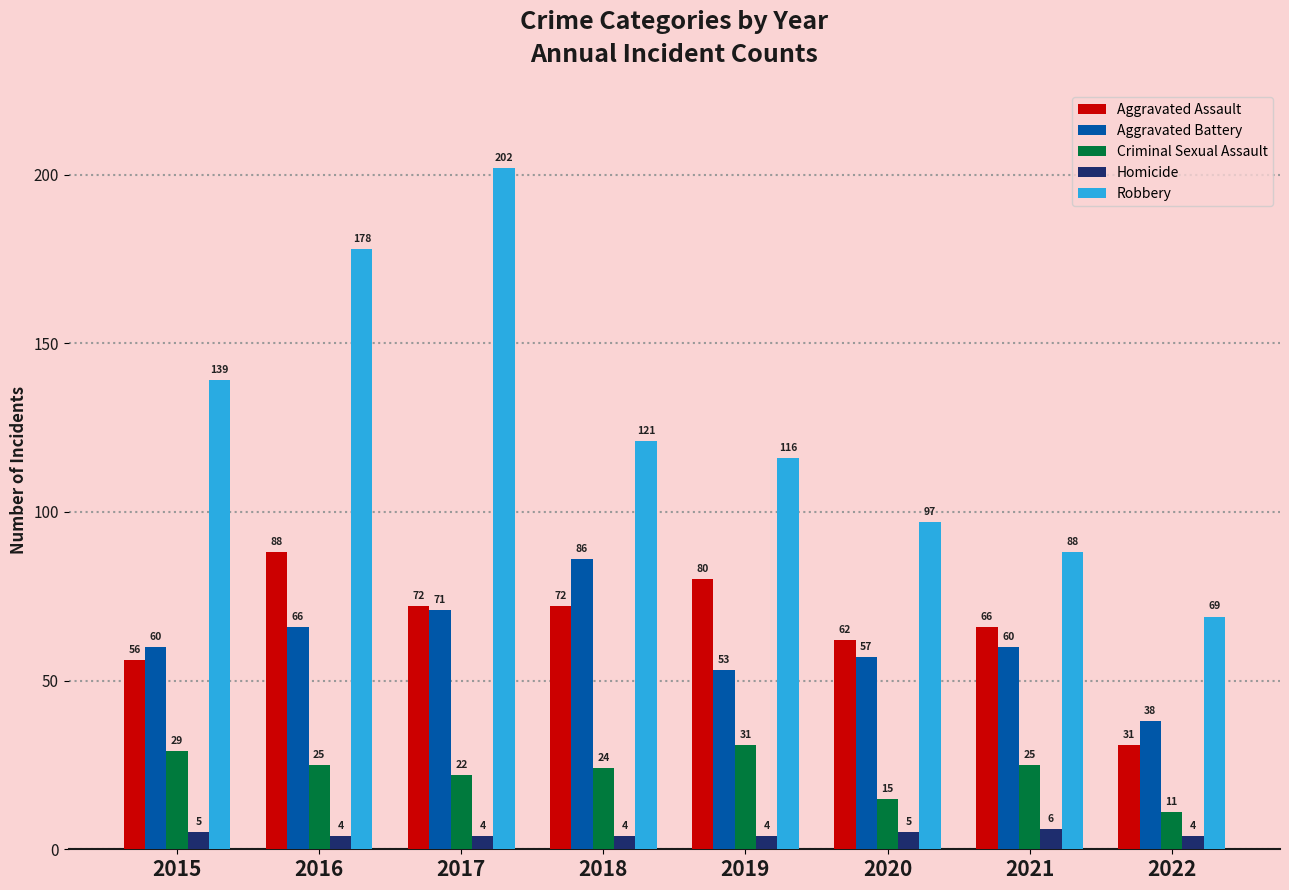

What is the difference between the Aggravated Battery values at 2021 and 2022?

22